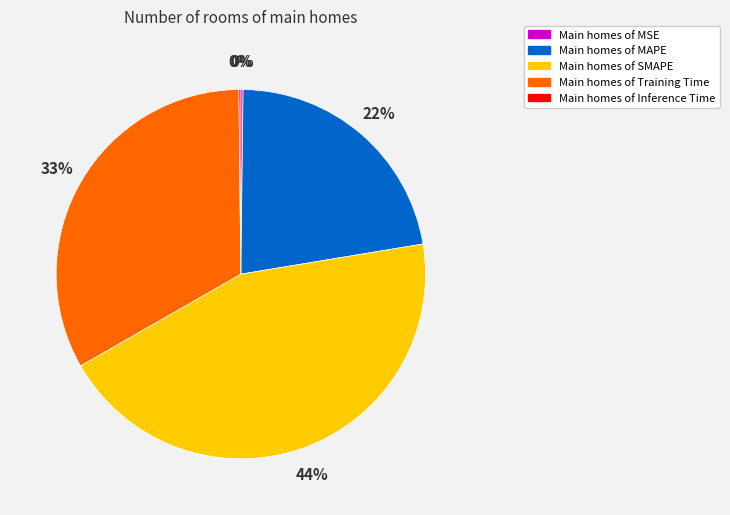

Is there any slice that represents more than half of the pie?

No